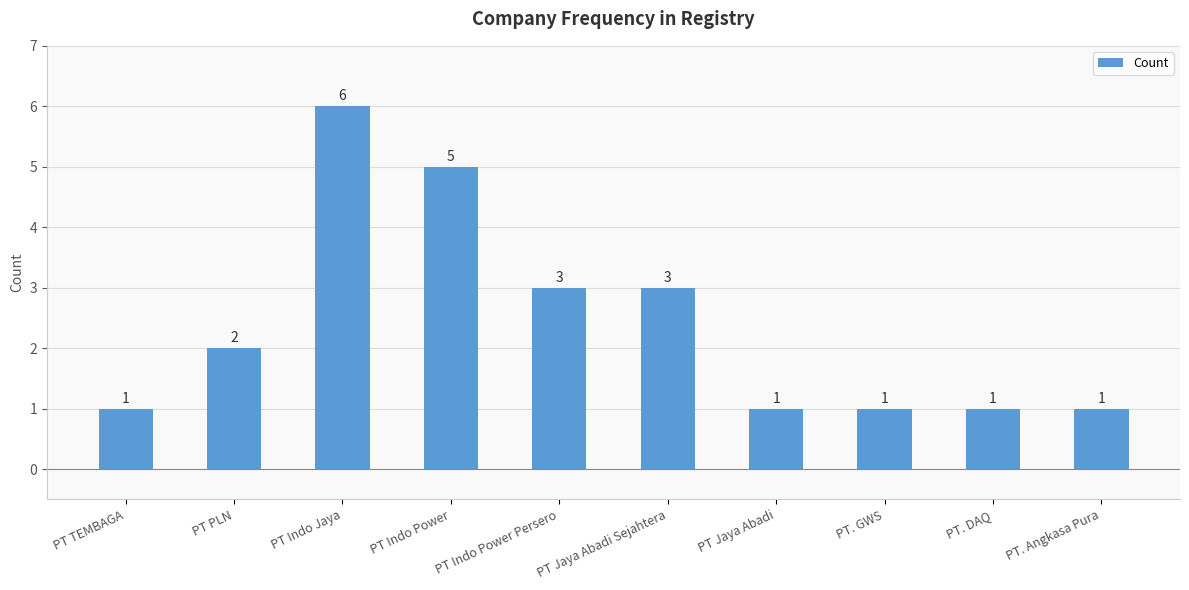

Reading left to right, list all the values displayed in this chart.

1	2	6	5	3	3	1	1	1	1